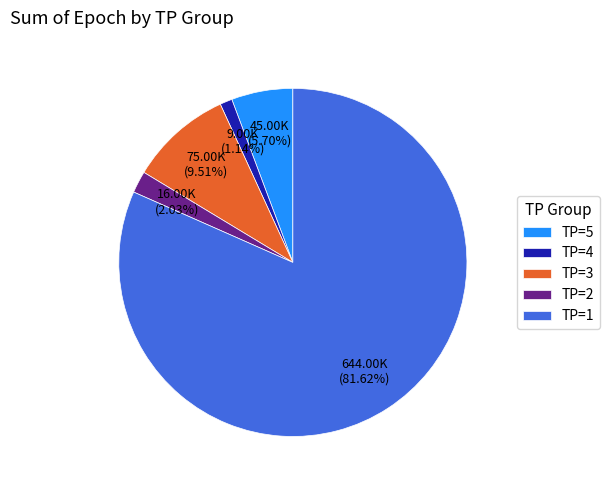

To the nearest percent, what is the difference between the TP=3 and TP=1 slice percentages?

72%